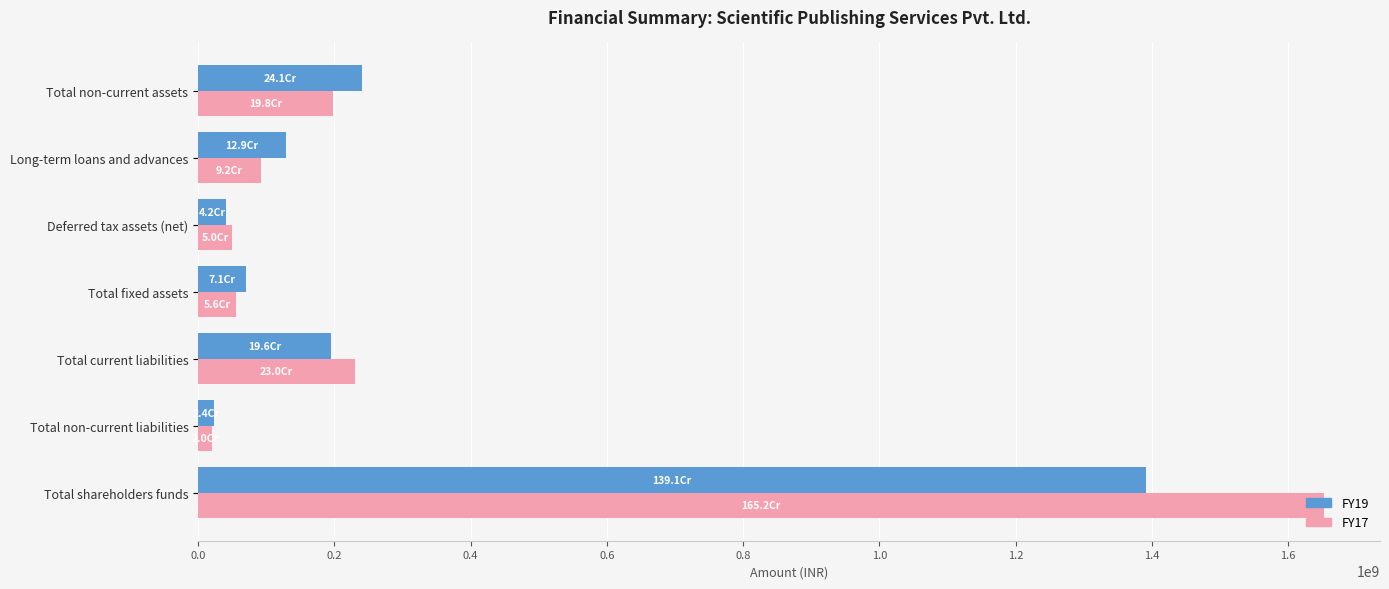

Which series has the largest total across all categories?

FY17